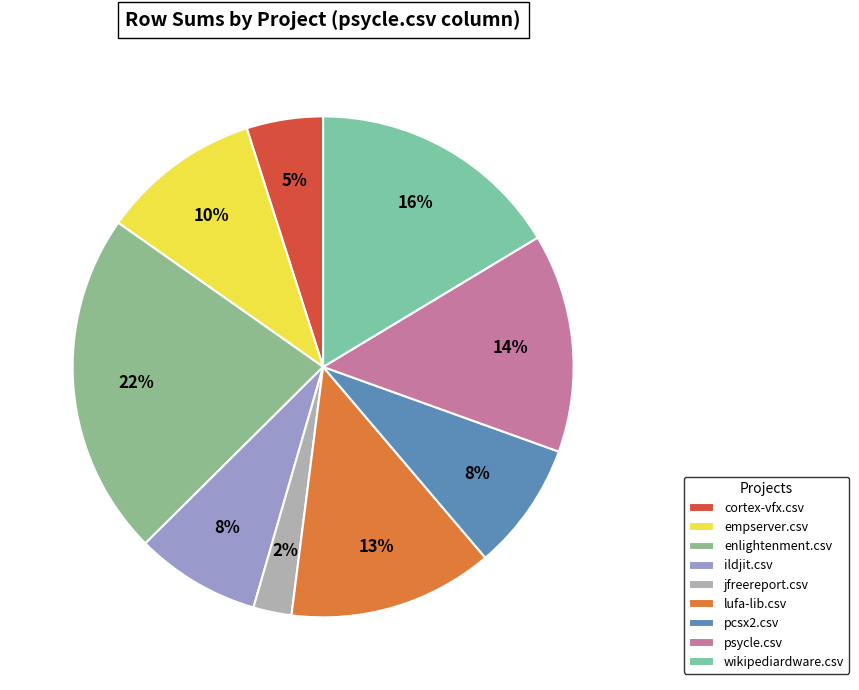

To the nearest percent, what is the difference between the largest and smallest slice percentages?

20%